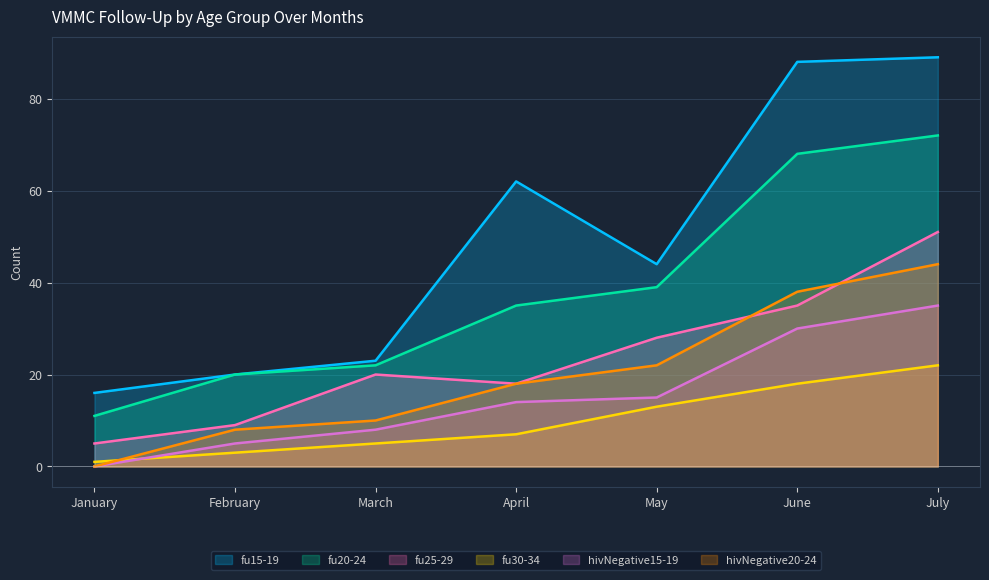

True or false: fu30-34 and fu15-19 cross at least once.

False